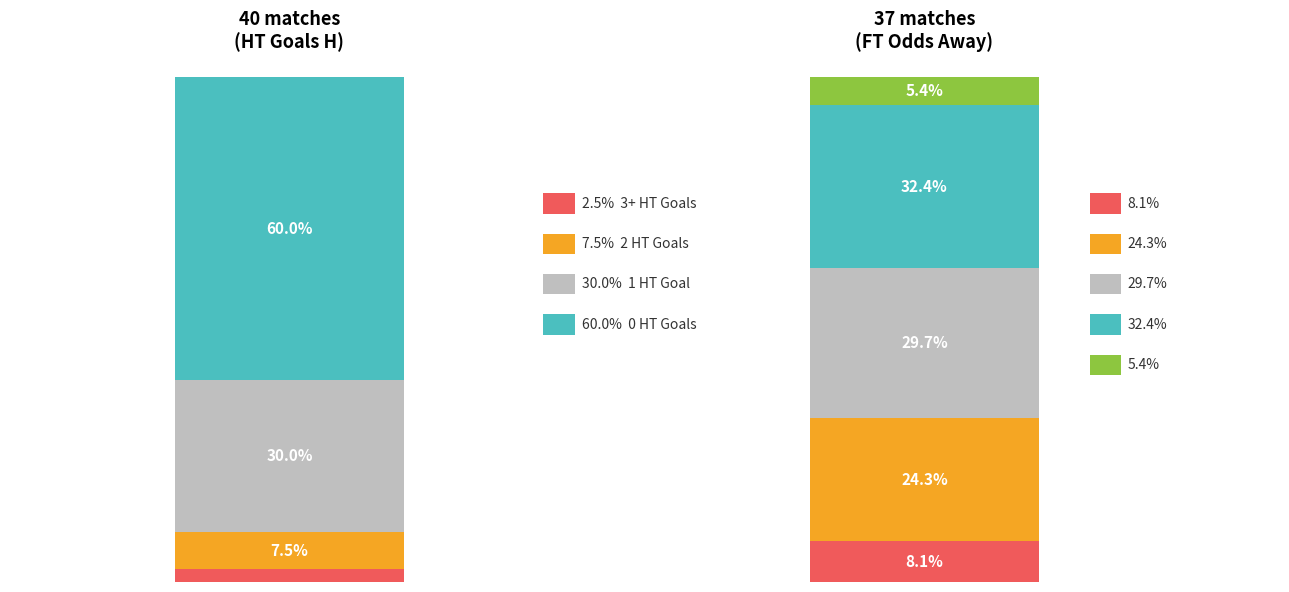

True or false: 3+ HT Goals (Home) has a value of 4.1 at Avg FT_Odds_D.

True